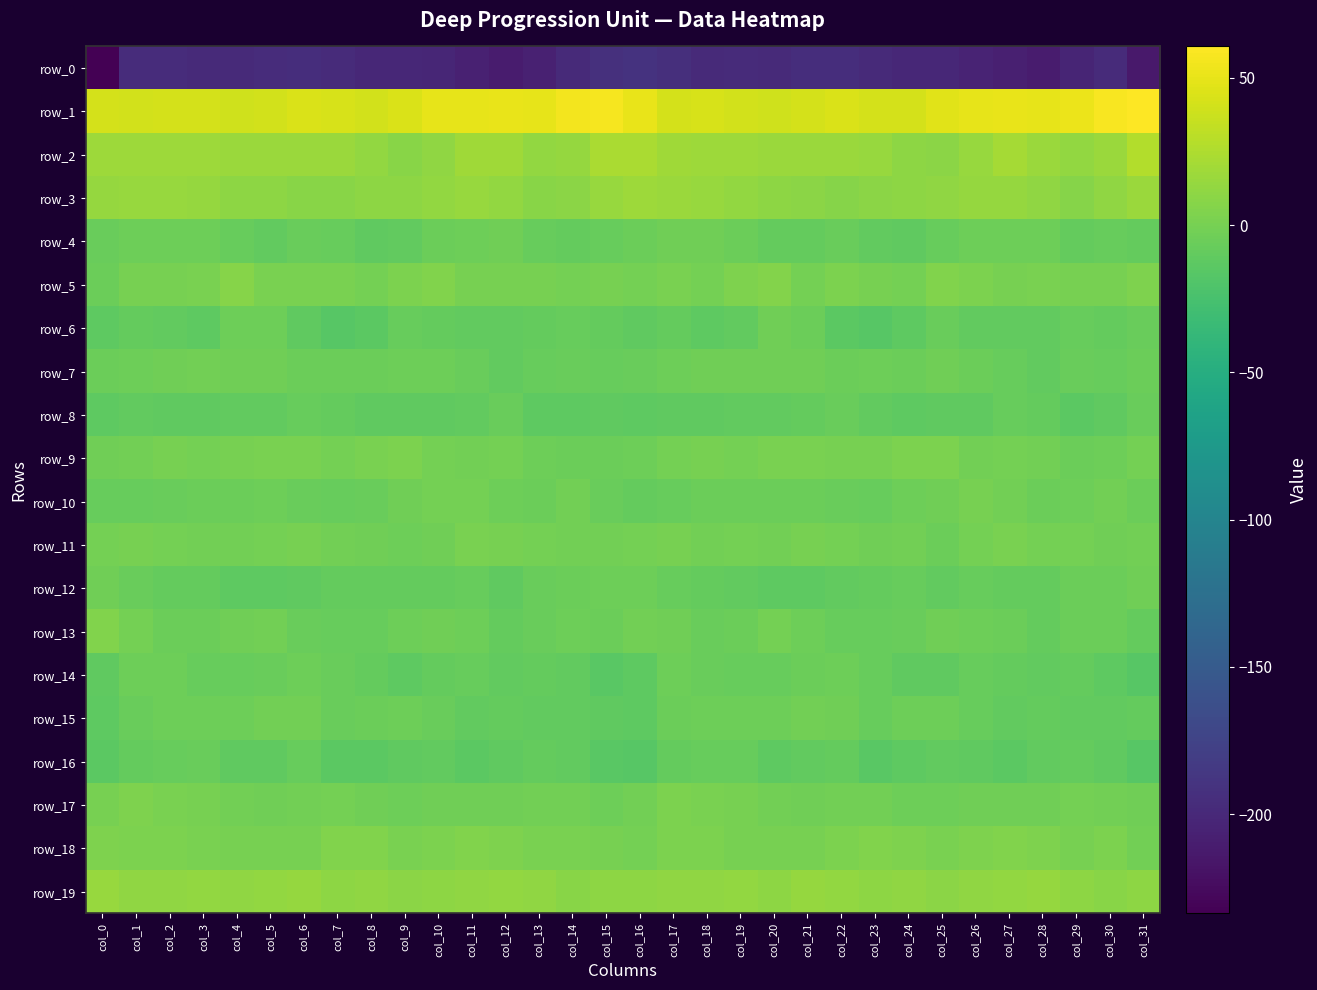

What is the highest value of the row_1 series?

60.7